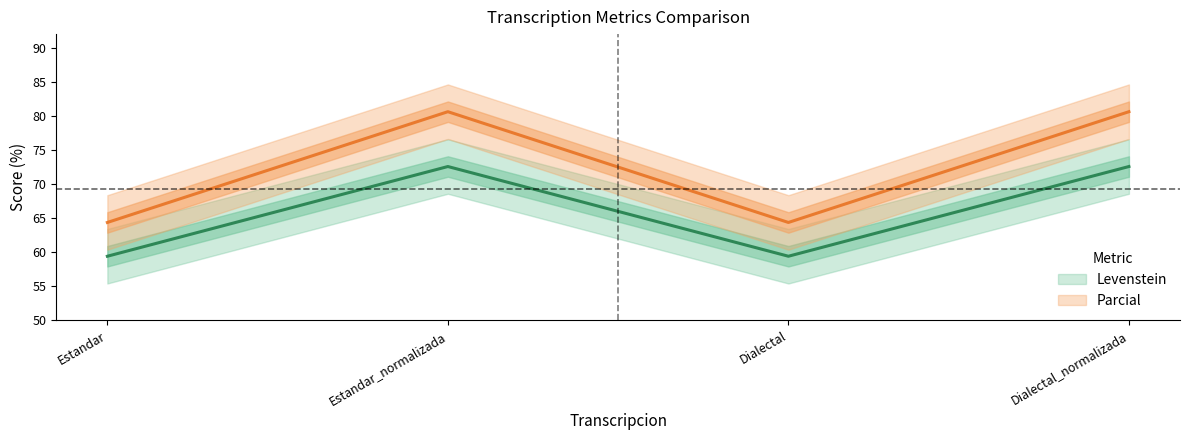

What is the sum of the Levenstein values at Estandar and Dialectal_normalizada?

132.0